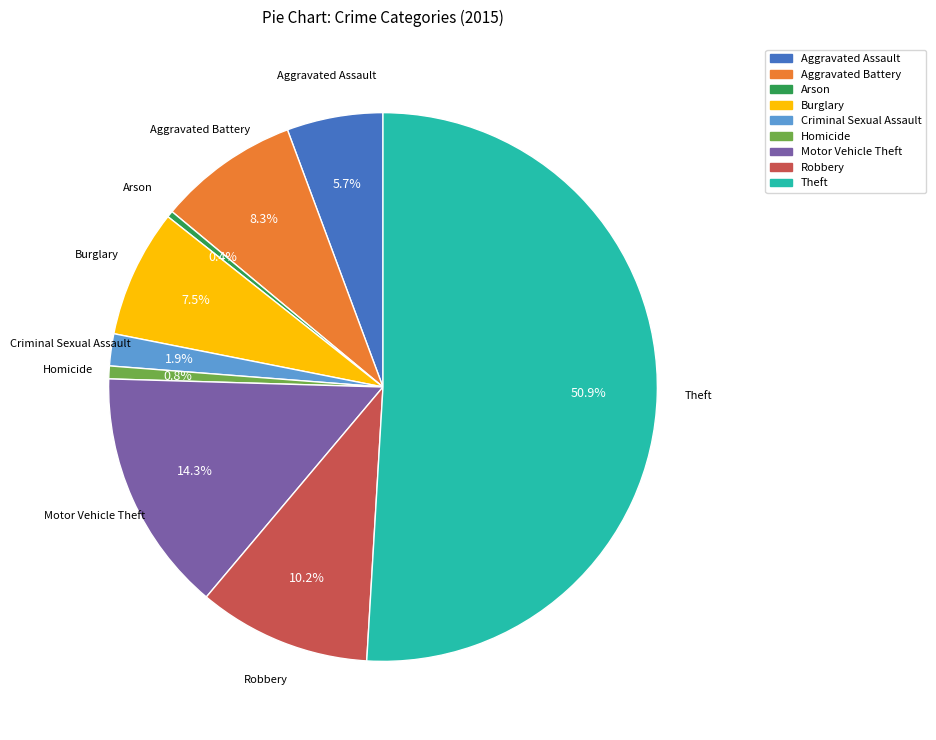

What percentage is the Theft slice, to the nearest percent?

51%